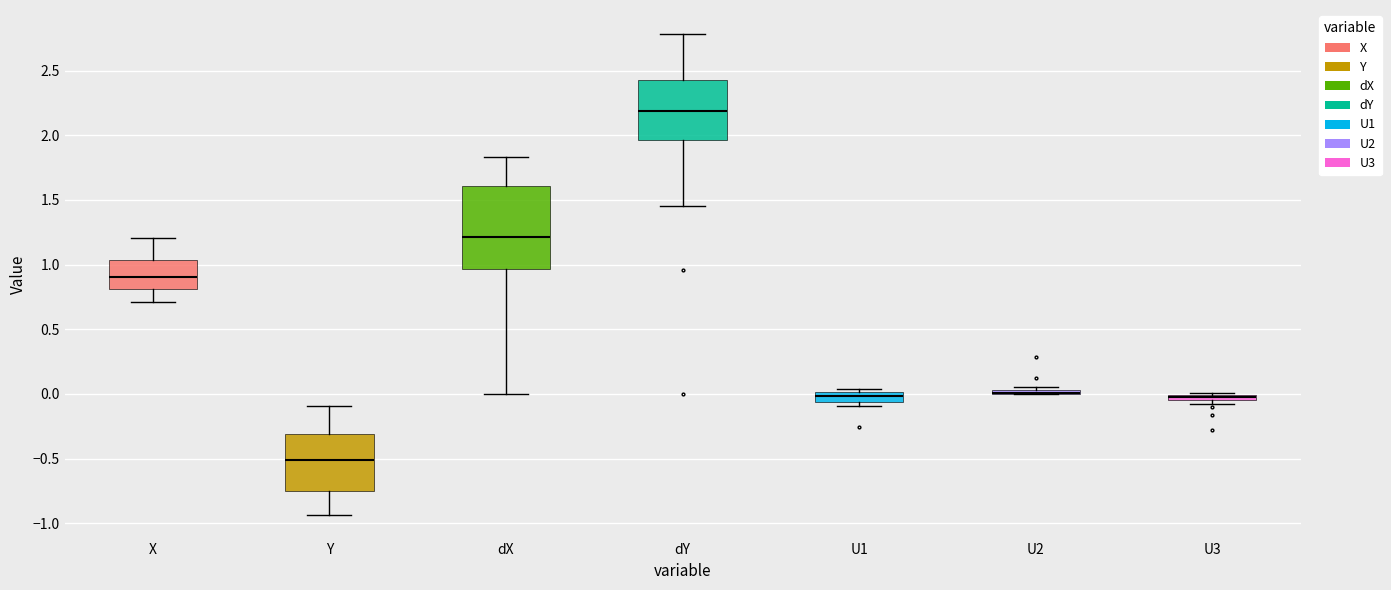

Where does the median line of the box for X sit on the y-axis? The values are not printed on the chart, so give them approximately, as read against the axis.

0.90